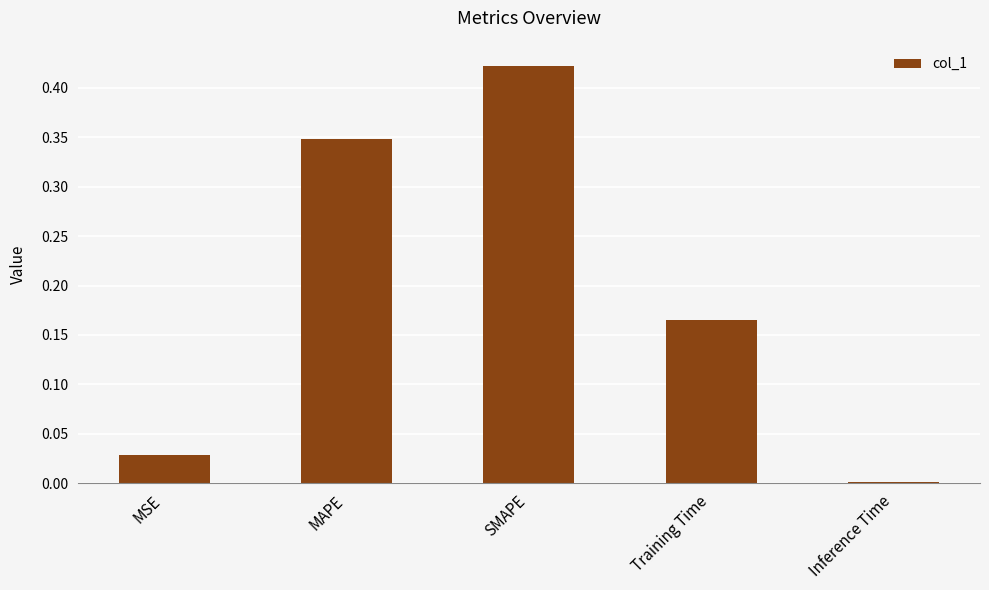

How many bars are there in total?

5